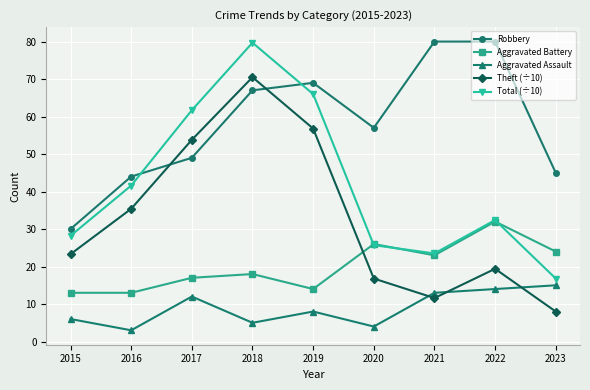

How many times do Theft (÷10) and Aggravated Battery cross each other?

1